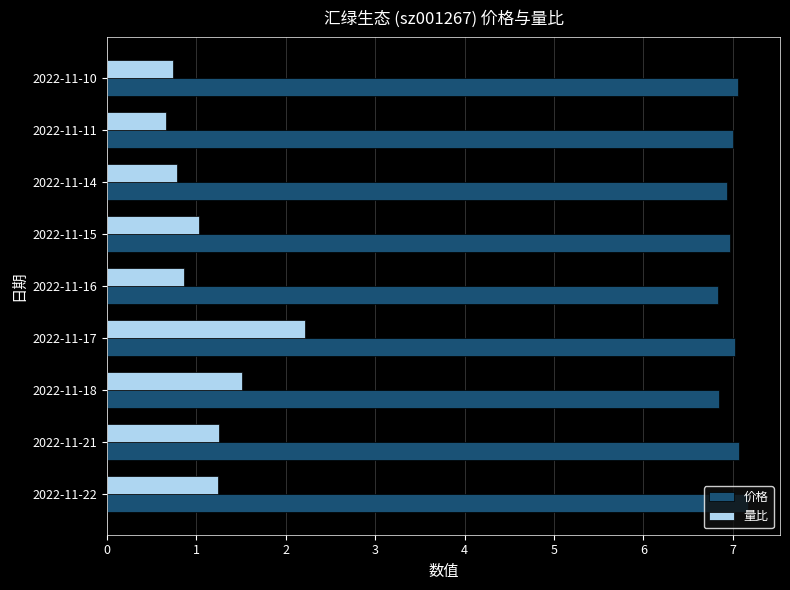

True or false: 量比 has a value of 0.9 at 2022-11-16.

True